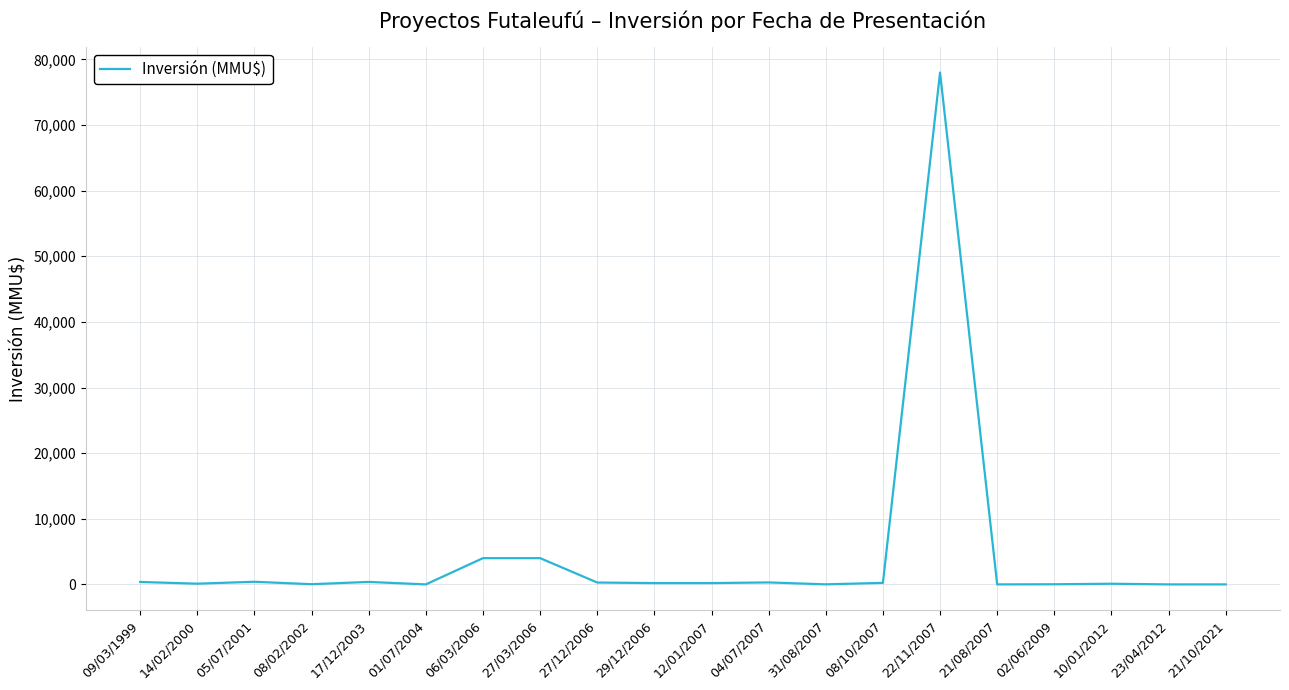

What is the change in value from 27/12/2006 to 08/10/2007?

-51